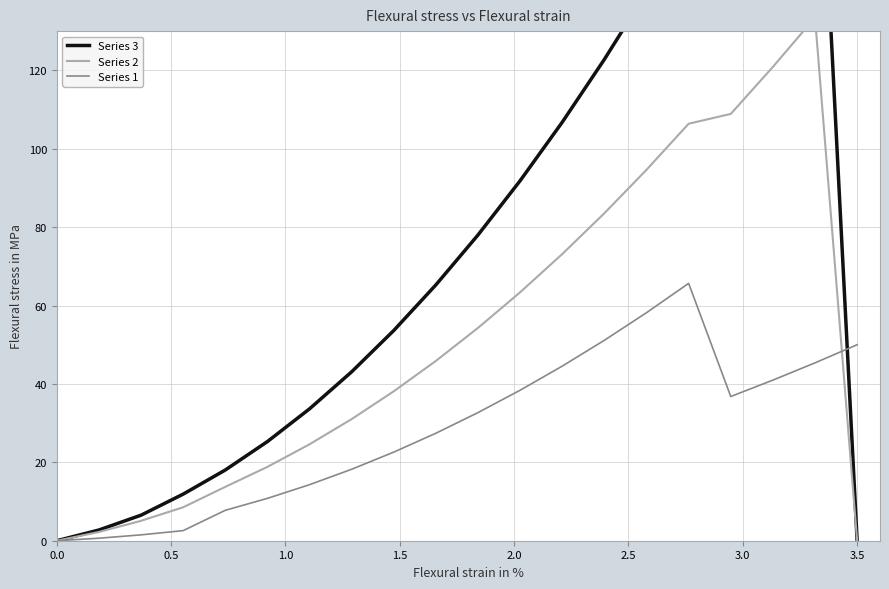

What are all the series names shown in the legend?

Series 3, Series 2, Series 1